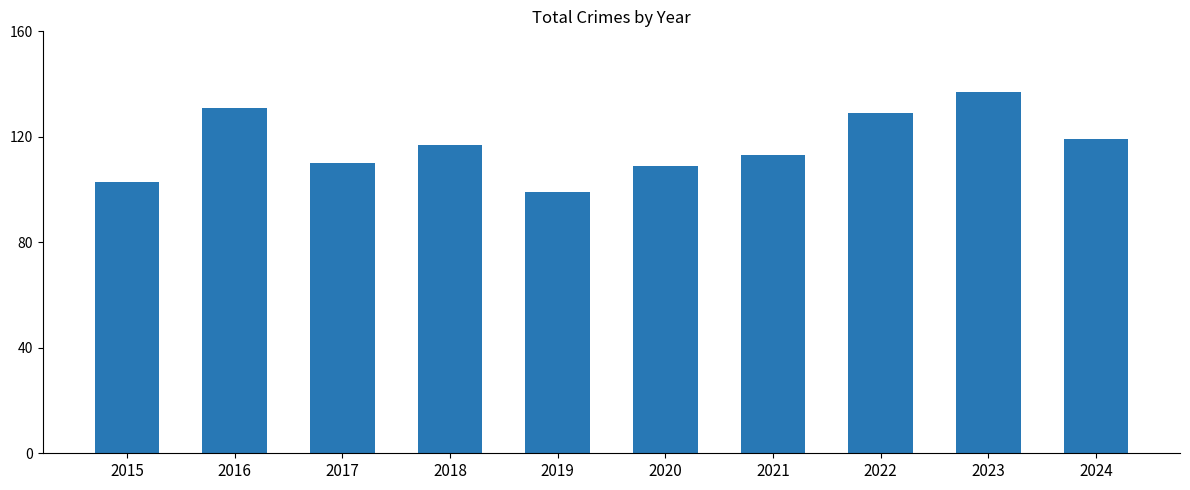

Reading right to left, extract all data points from this chart.

2024=119	2023=137	2022=129	2021=113	2020=109	2019=99	2018=117	2017=110	2016=131	2015=103